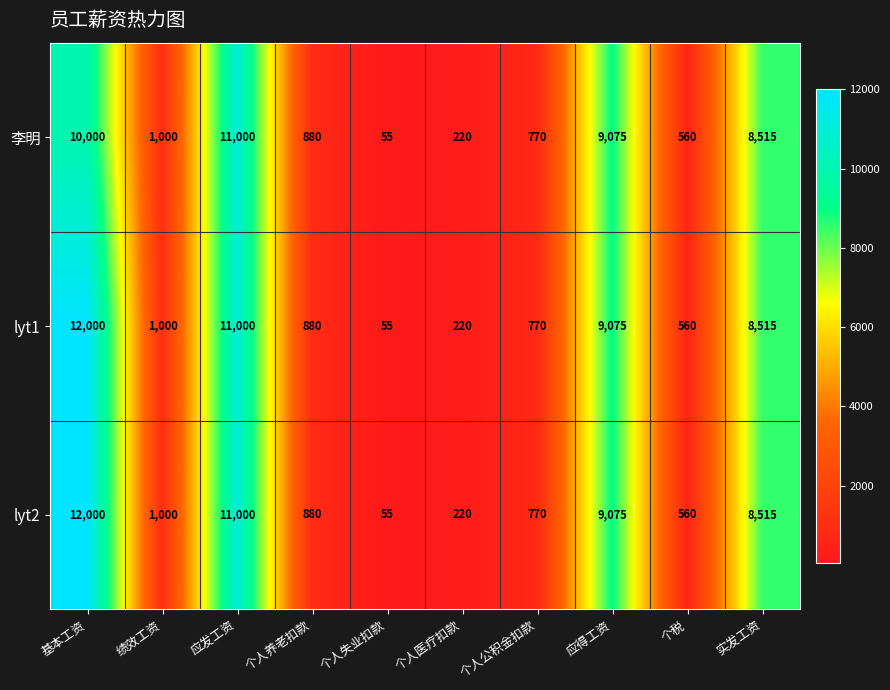

What is the minimum value shown in the chart?

55